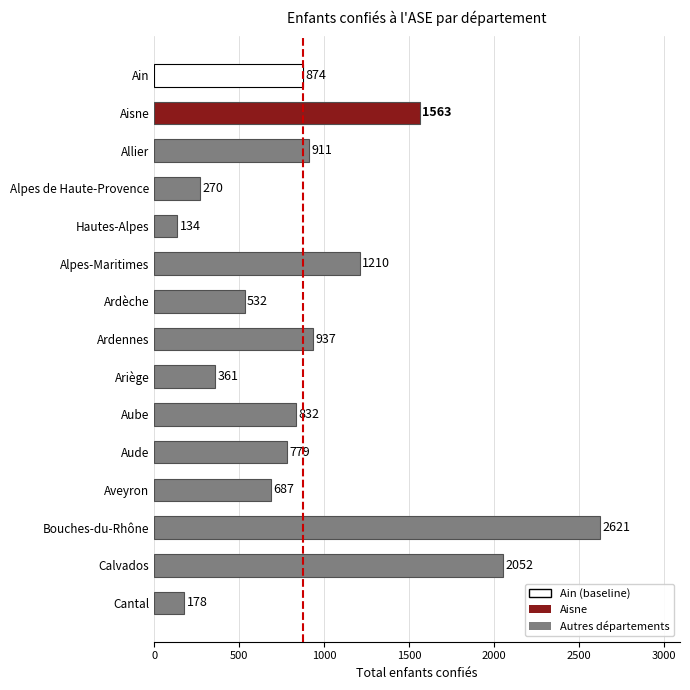

True or false: the data shows 270 at Alpes de Haute-Provence.

True